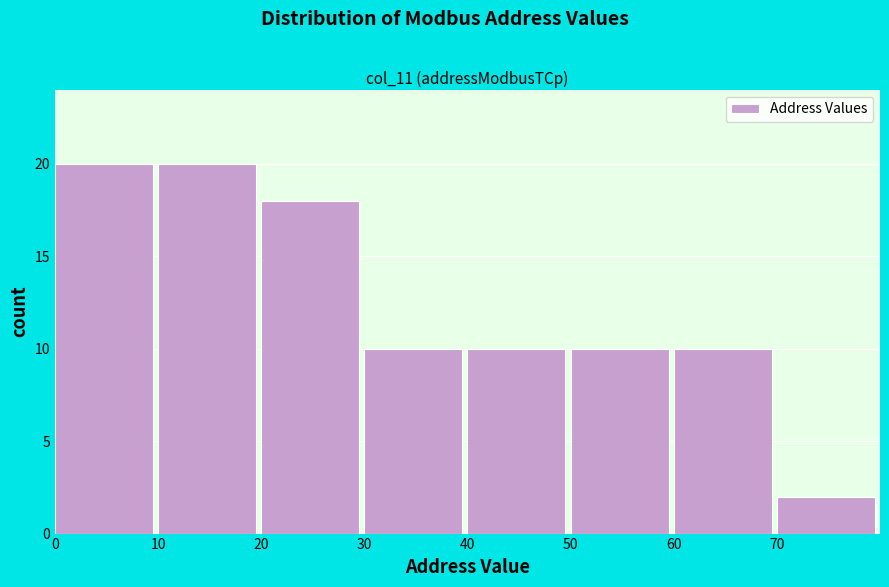

Reading left to right, transcribe this chart: for each bar, give the range it covers on the x-axis and its height. The values are not printed on the chart, so give them approximately, as read against the axis.

0 to 10: 20
10 to 20: 20
20 to 30: 18
30 to 40: 10
40 to 50: 10
50 to 60: 10
60 to 70: 10
70 to 80: 2